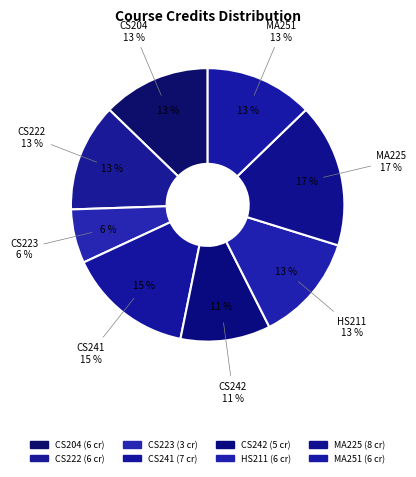

Is it true that MA225 is 17% of the pie?

True